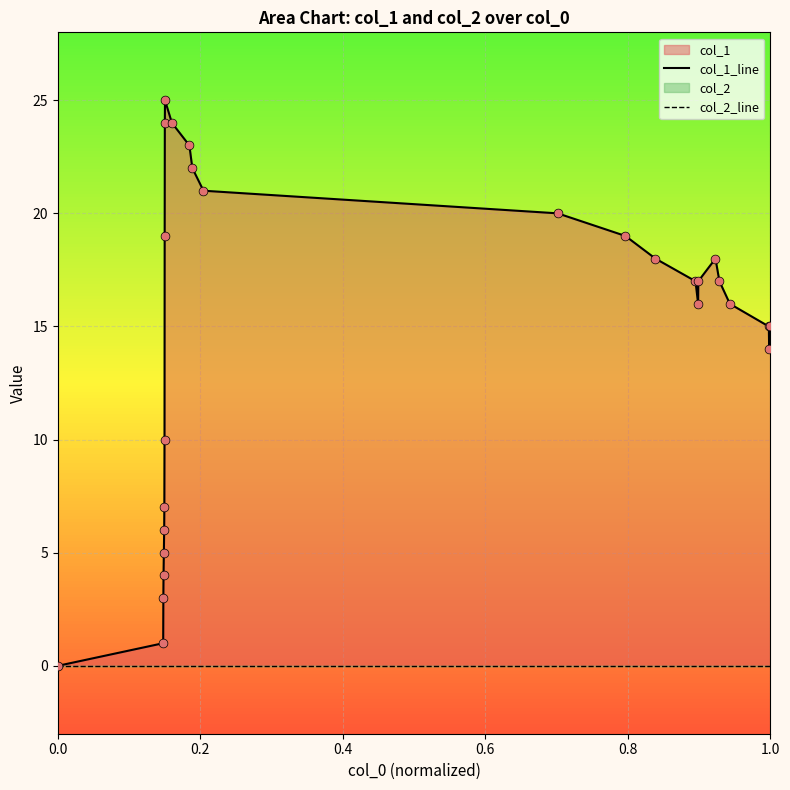

Which series has the largest total across all categories?

col_1_line